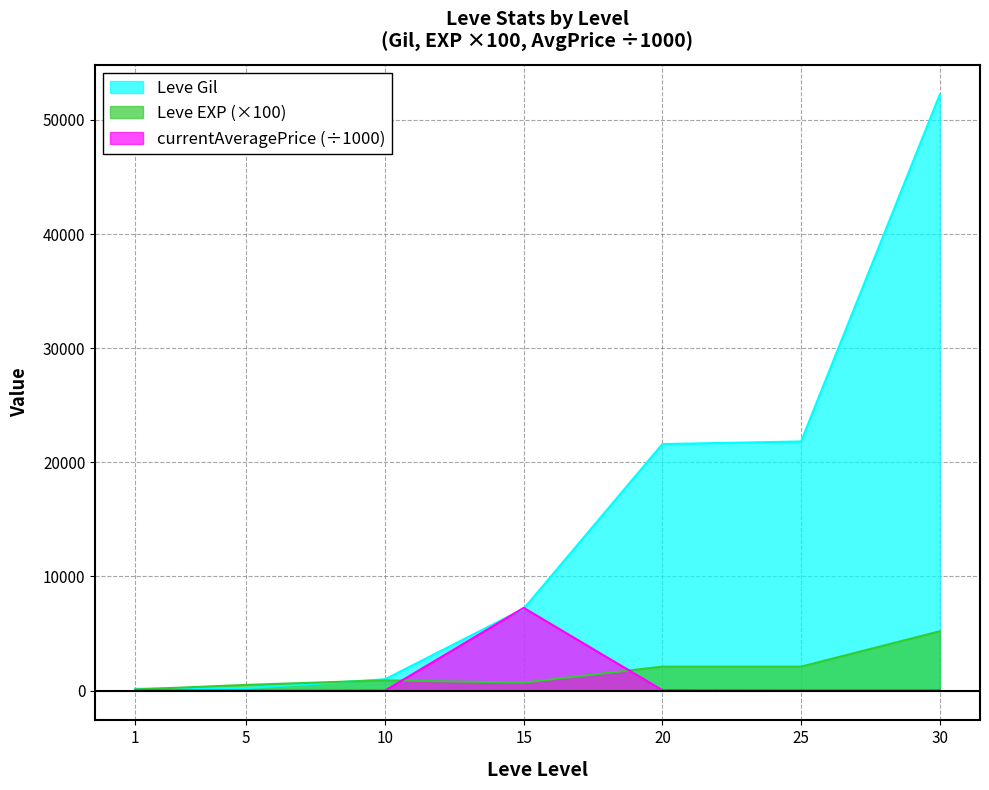

List the labels in order of currentAveragePrice value, largest first.

15, 20, 1, 30, 25, 10, 5